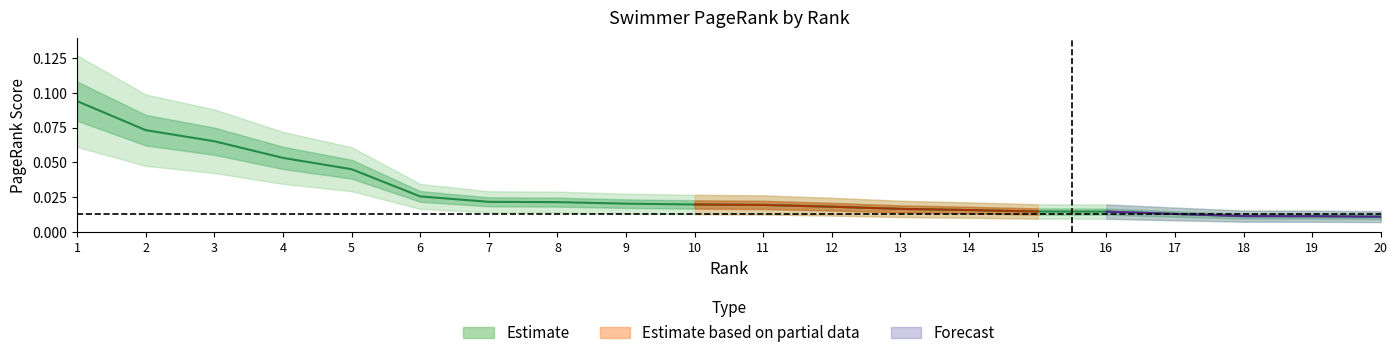

True or false: there are more than 1 points higher than both neighbors.

False